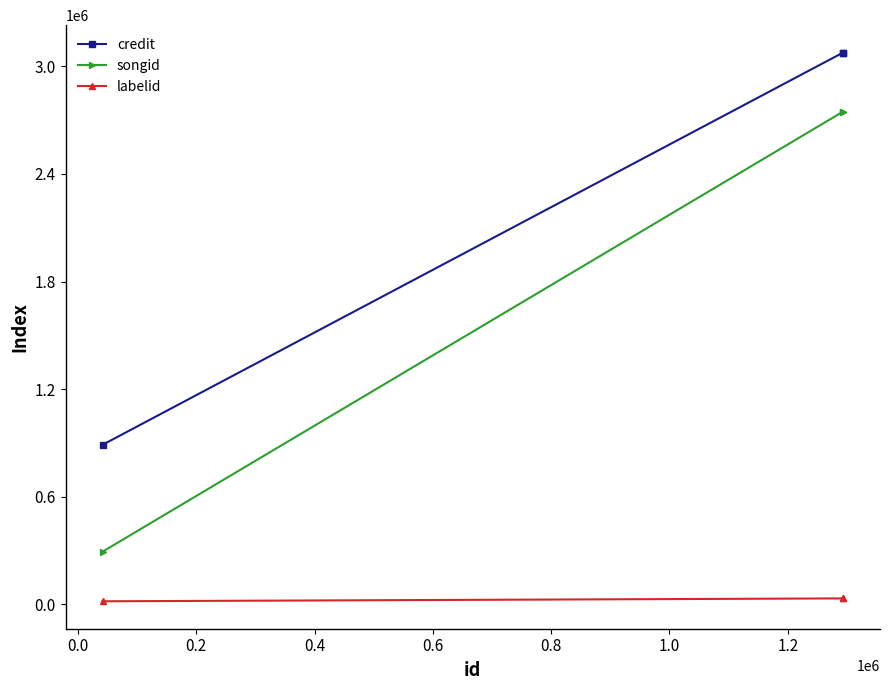

Which series has the widest spread of values?

songid